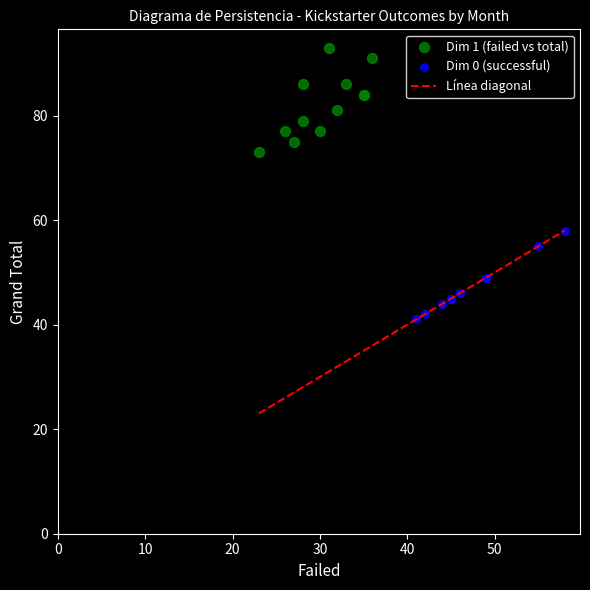

Which series reaches the maximum Y coordinate?

Dim 1 (failed vs total)